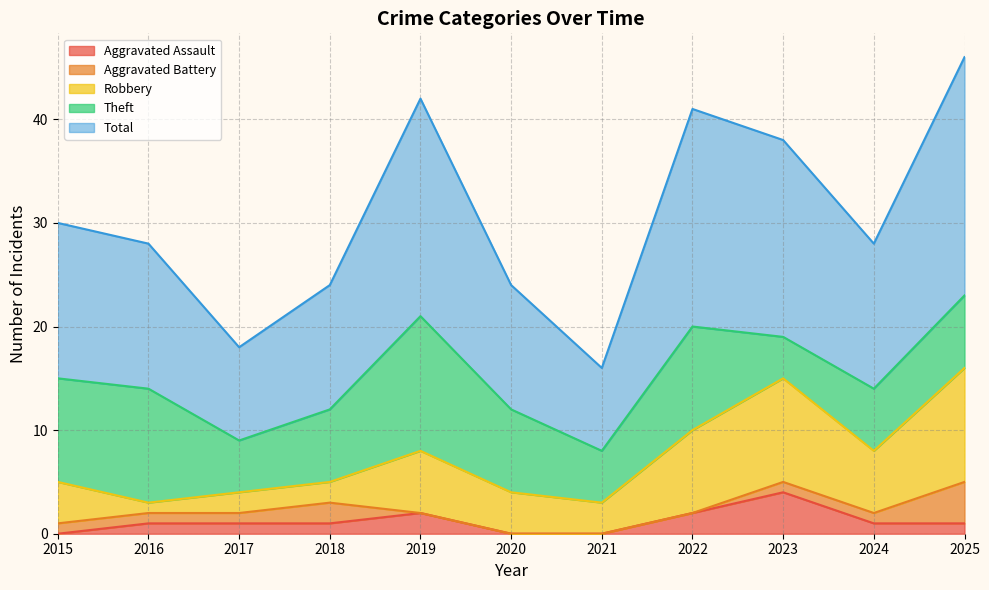

What is the total value across all series at 2019?

42